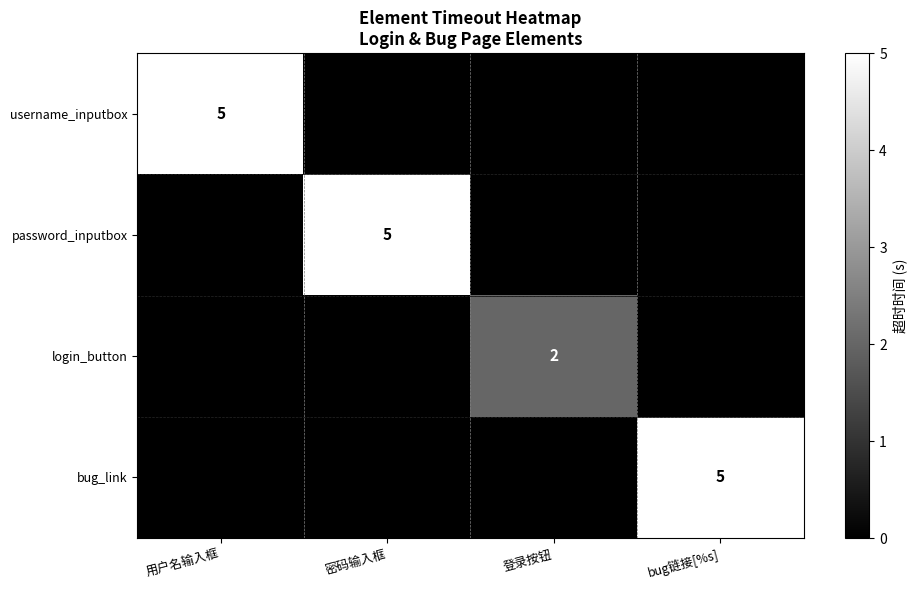

The password_inputbox series shows 5 at 密码输入框. True or false?

True